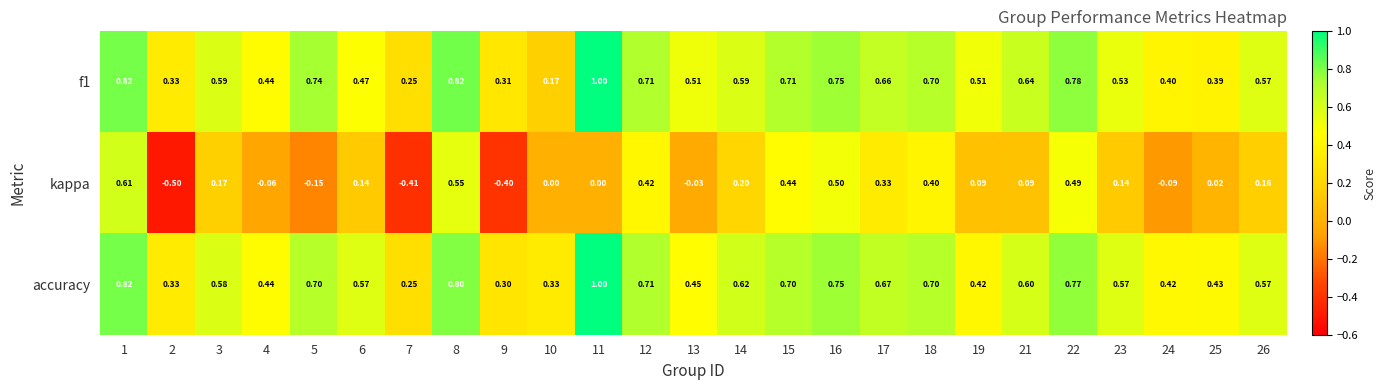

Count the number of data series in this chart.

3